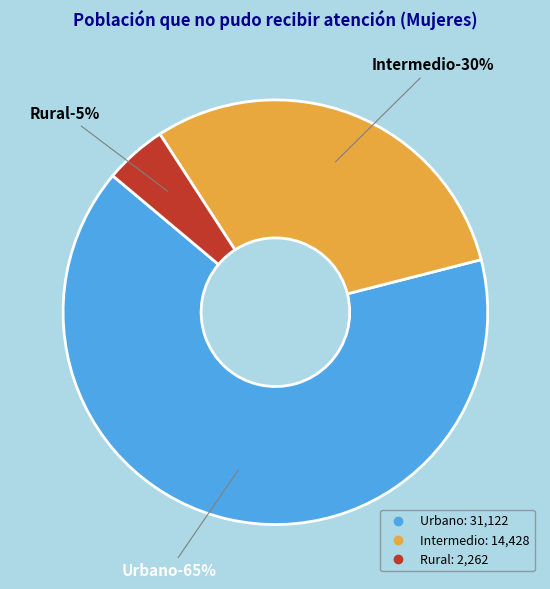

The Intermedio slice represents 24% of the pie. True or false?

False